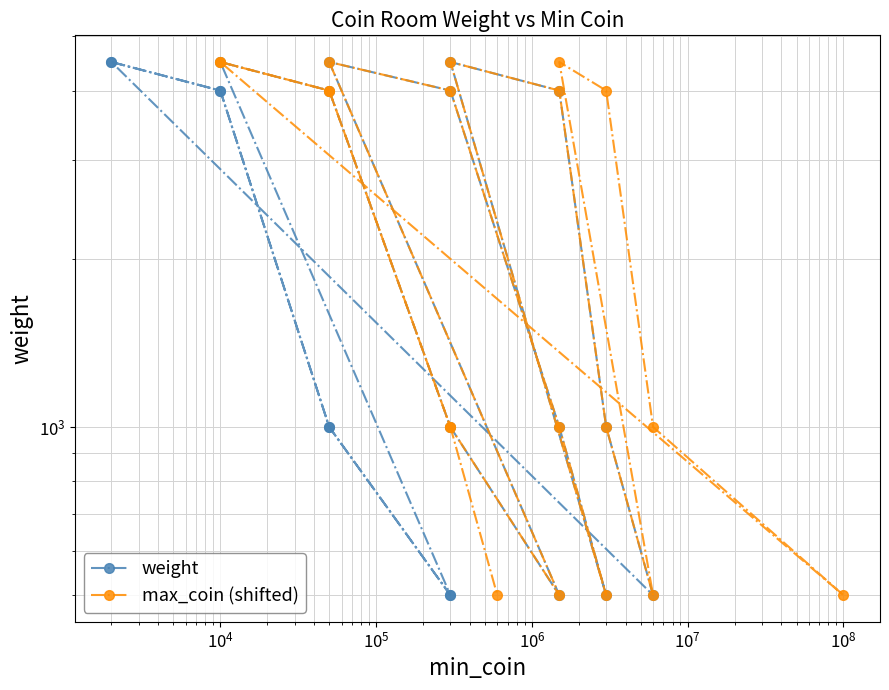

True or false: max_coin (shifted) and weight intersect in this chart.

False